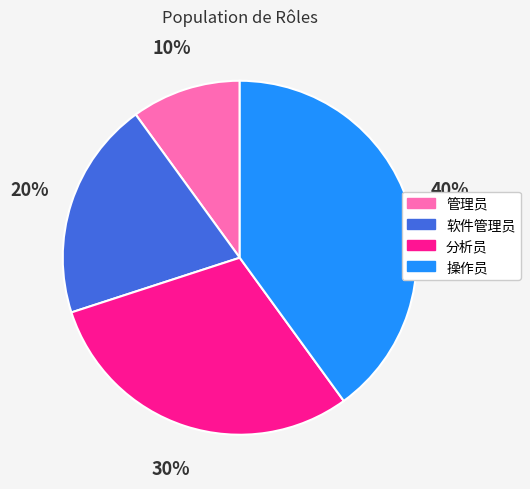

To the nearest percent, what is the combined percentage of 操作员 and 管理员?

50%